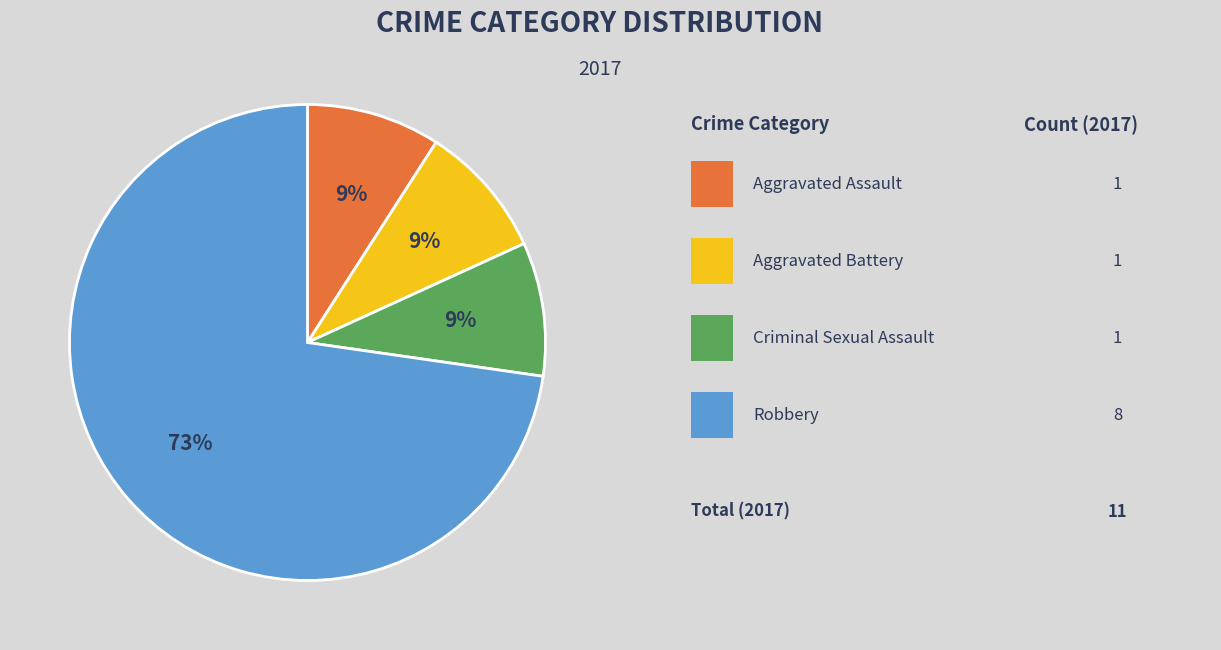

Is there any slice that represents more than half of the pie?

Yes